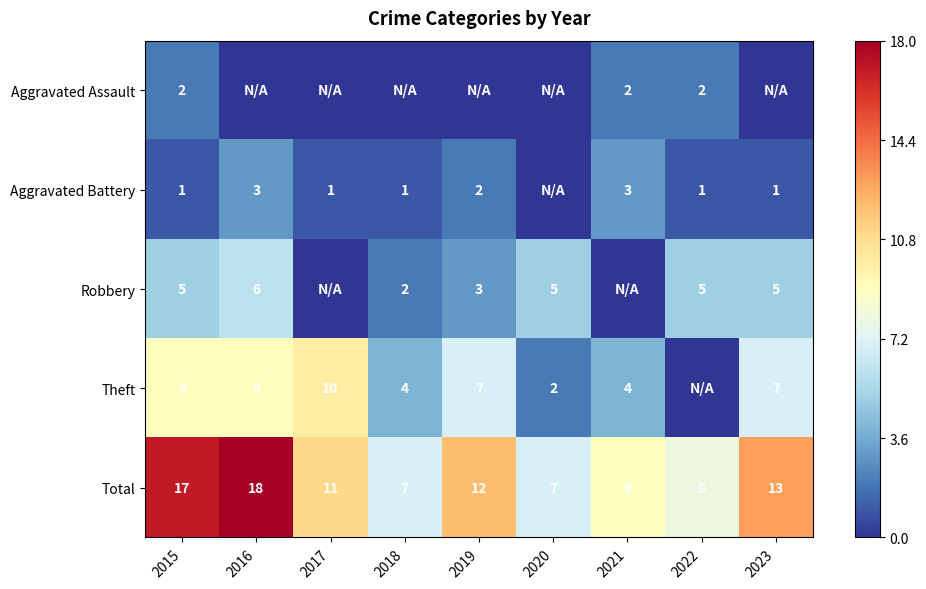

The Aggravated Battery series shows 1 at 2023. True or false?

True